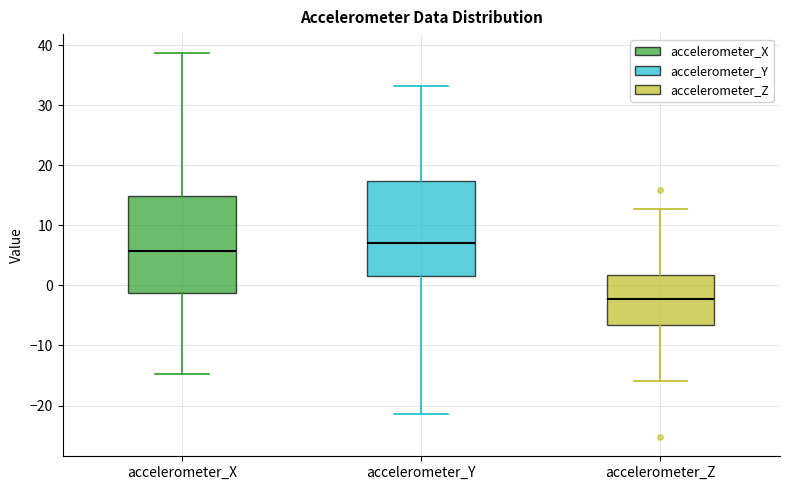

Which box's median line is the highest?

accelerometer_Y